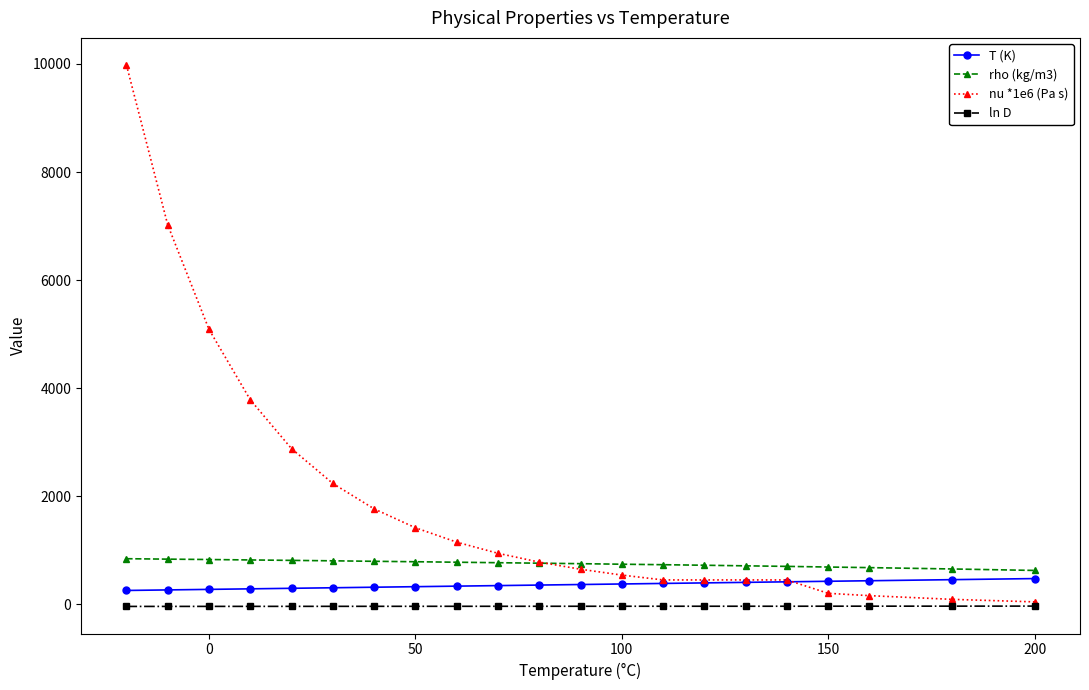

Does the chart display data point markers on the line(s)?

Yes